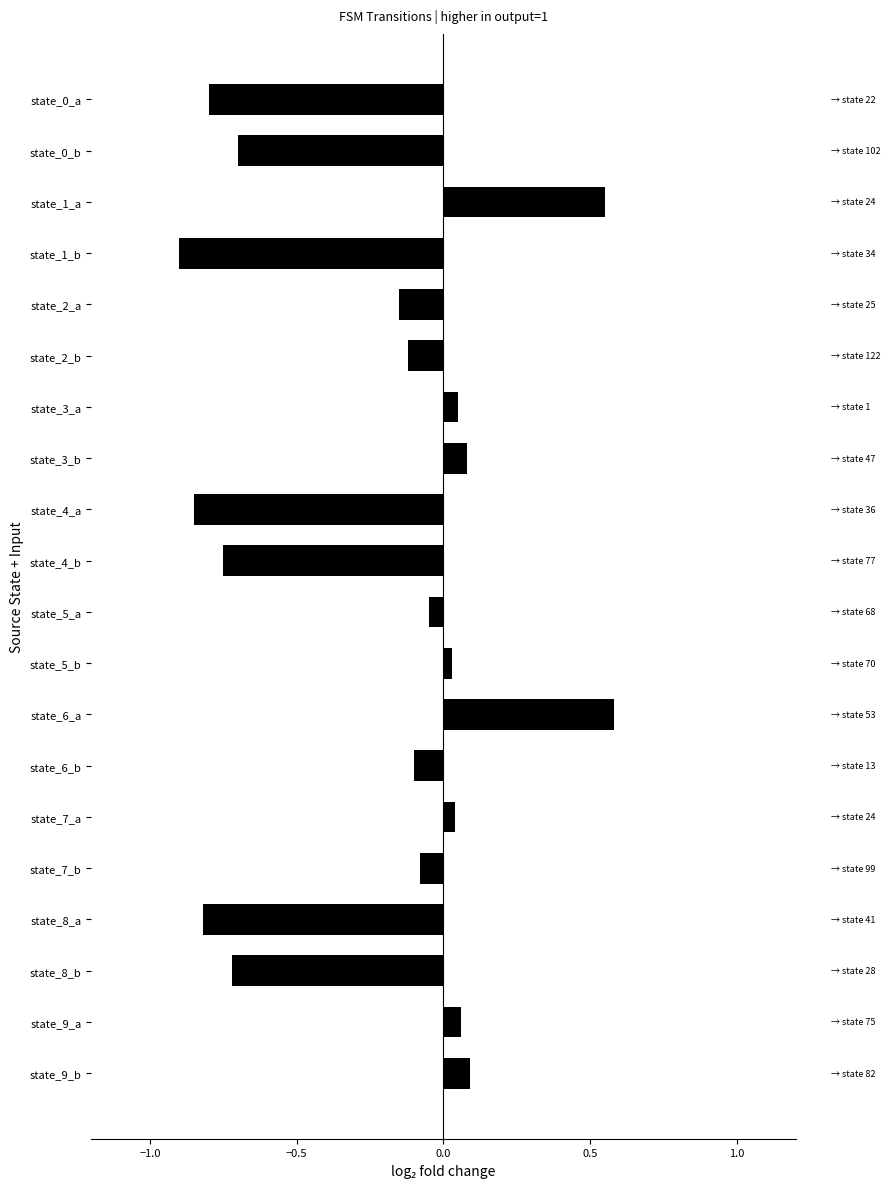

The value at state_1_b is -1.4. True or false?

False